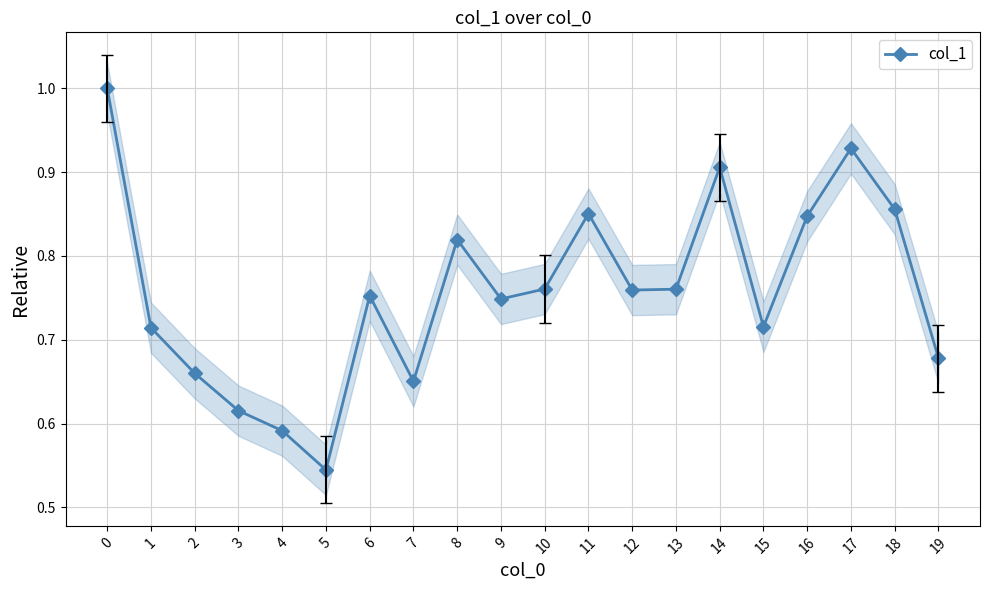

Reading left to right, what are all the values shown in this chart?

1.0	0.7	0.7	0.6	0.6	0.5	0.8	0.7	0.8	0.7	0.8	0.9	0.8	0.8	0.9	0.7	0.8	0.9	0.9	0.7